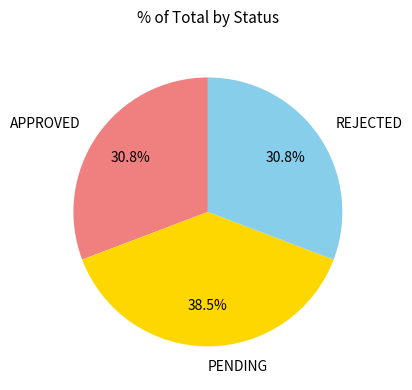

What percentage do REJECTED and PENDING together represent?

69.2%